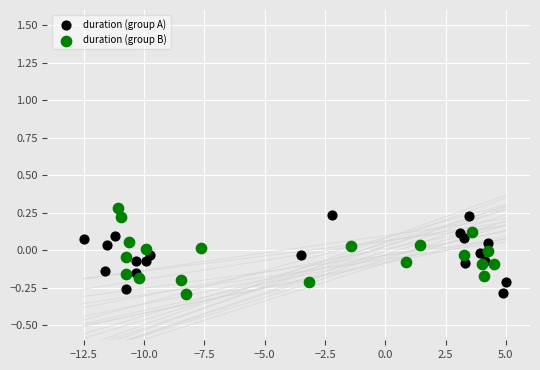

What are all the series names shown in the legend?

duration (group A), duration (group B)